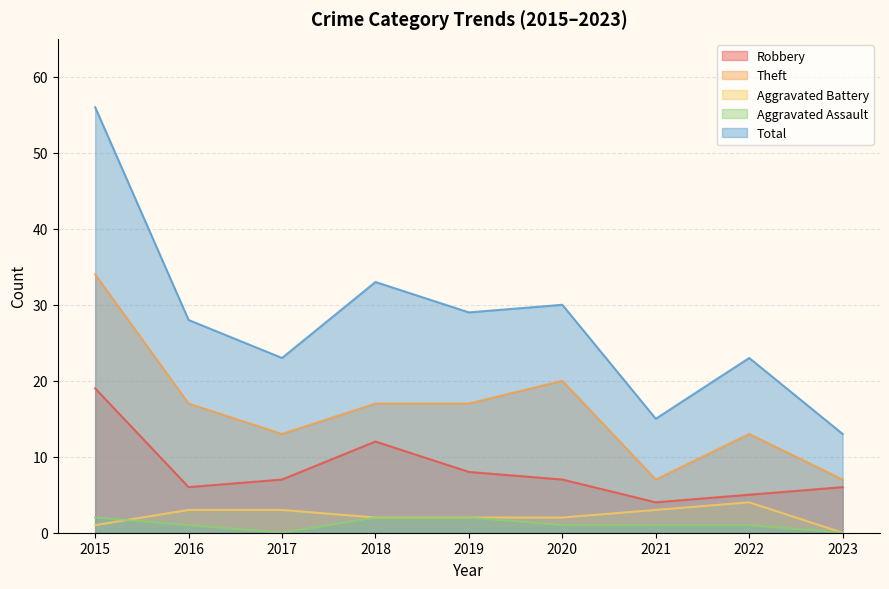

Reading right to left, extract all data points from this chart.

Robbery: 2023=6	2022=5	2021=4	2020=7	2019=8	2018=12	2017=7	2016=6	2015=19
Theft: 2023=7	2022=13	2021=7	2020=20	2019=17	2018=17	2017=13	2016=17	2015=34
Aggravated Battery: 2023=0	2022=4	2021=3	2020=2	2019=2	2018=2	2017=3	2016=3	2015=1
Aggravated Assault: 2023=0	2022=1	2021=1	2020=1	2019=2	2018=2	2017=0	2016=1	2015=2
Total: 2023=13	2022=23	2021=15	2020=30	2019=29	2018=33	2017=23	2016=28	2015=56